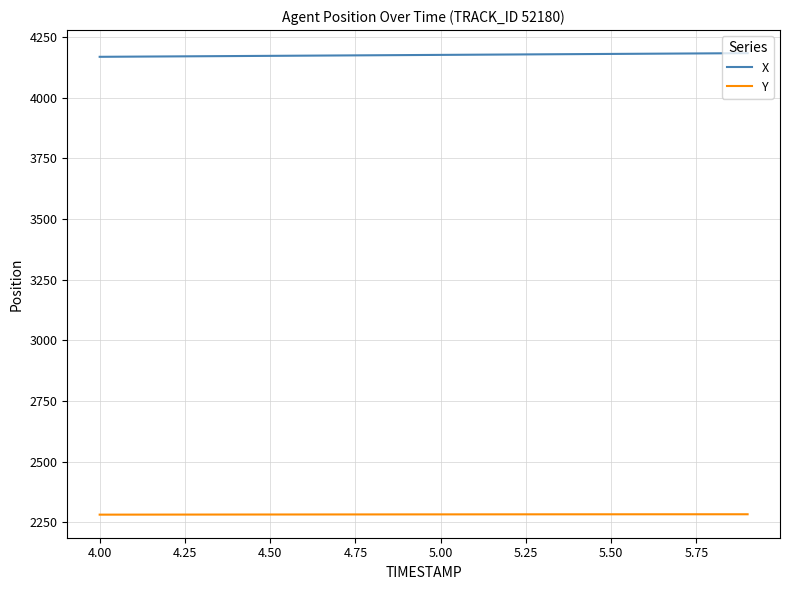

Rank the series by their average value, from lowest to highest.

Y, X